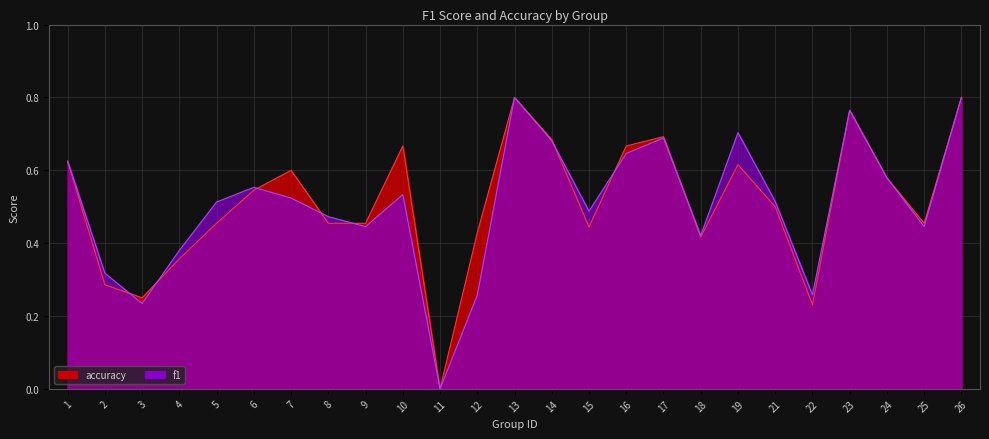

Where is accuracy nearest to the value 0?

11